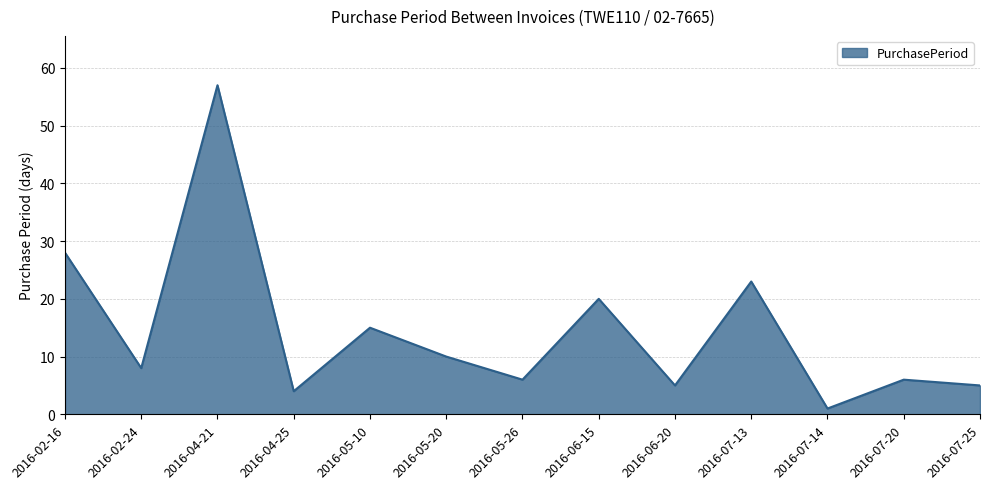

What position from the right is 2016-07-13?

4